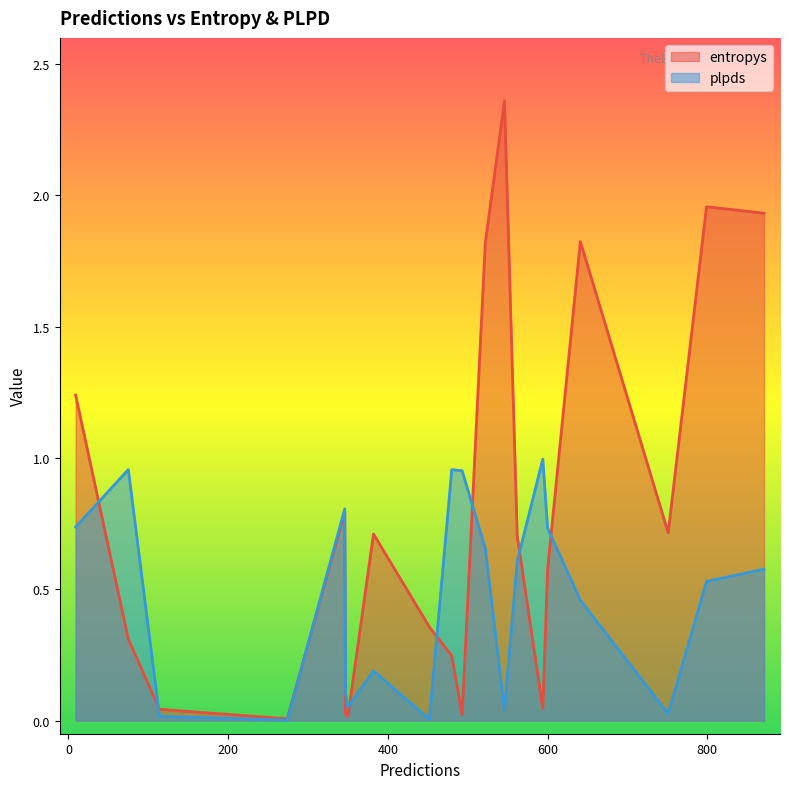

Which series has the largest total across all categories?

entropys